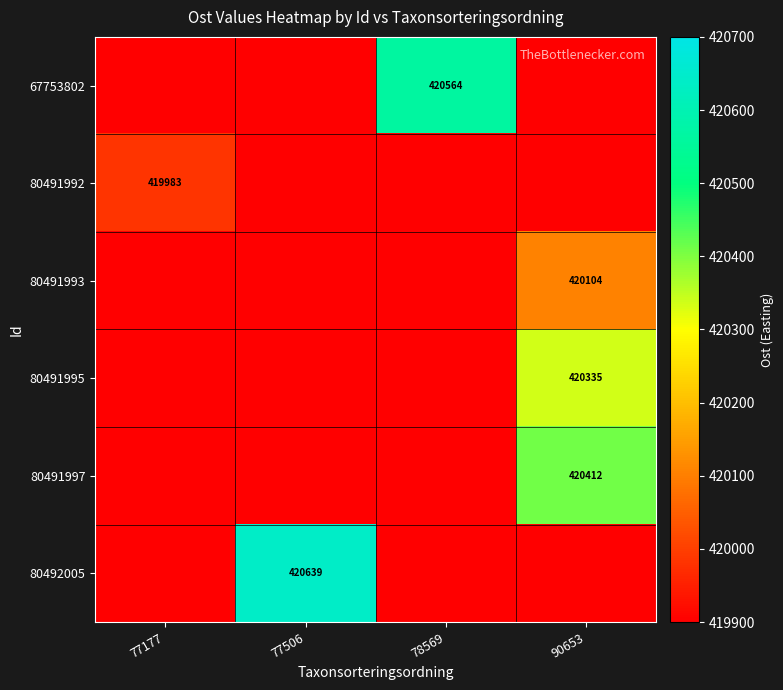

Where is 80491992 nearest to the value 419982?

77177